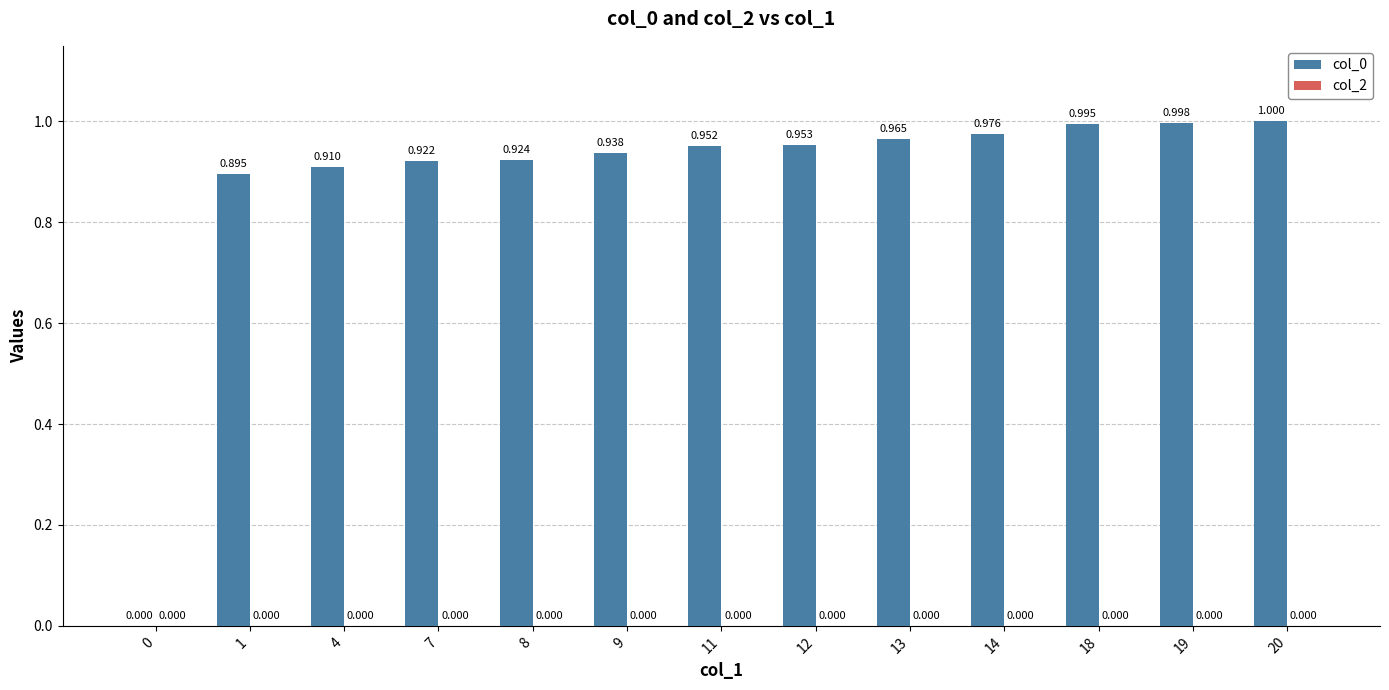

How many positive values are there?

12